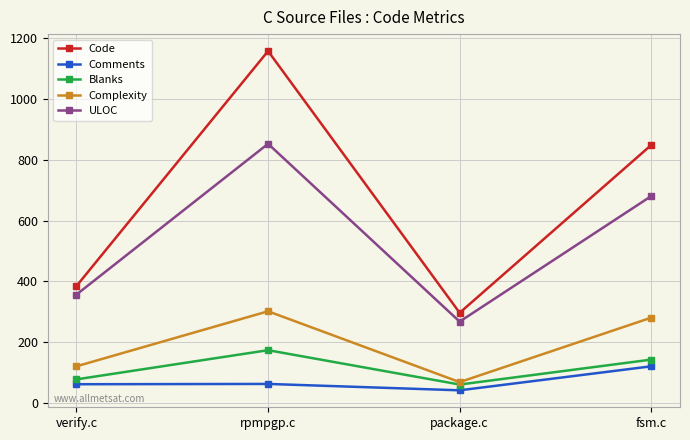

True or false: Comments has a value of 45 at fsm.c.

False